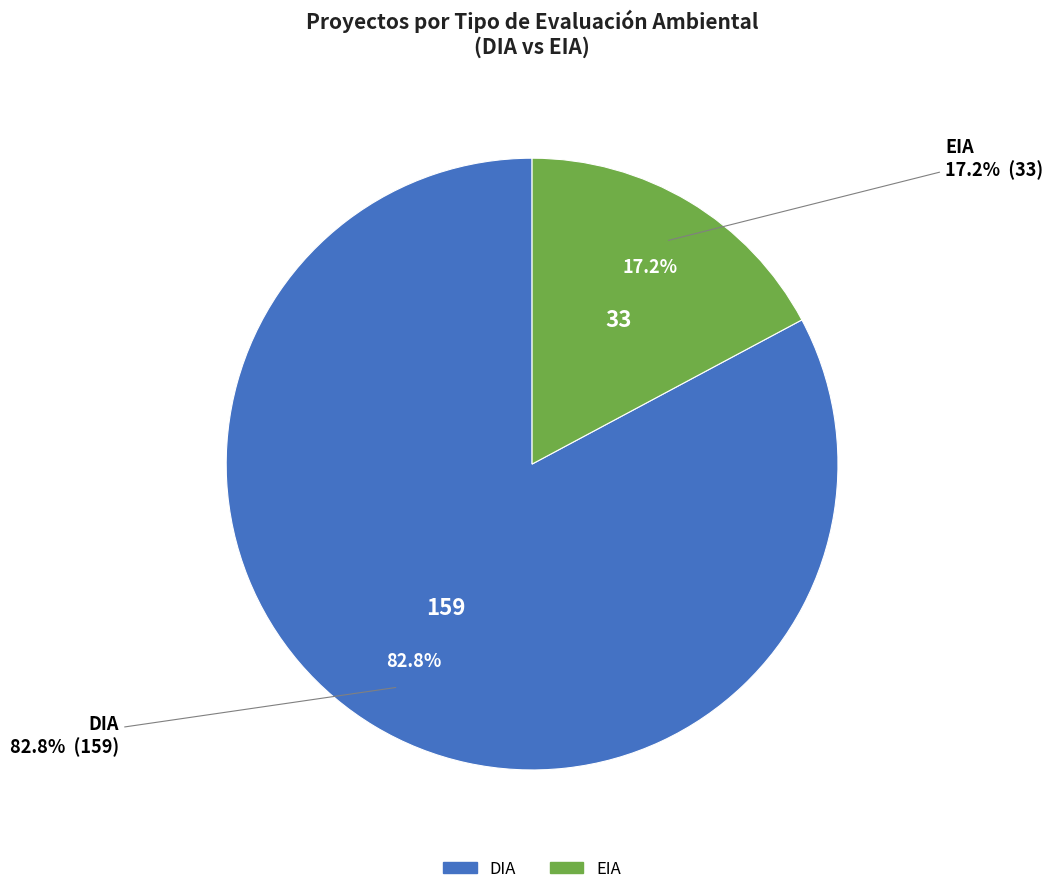

Is it true that DIA is 83% of the pie?

True